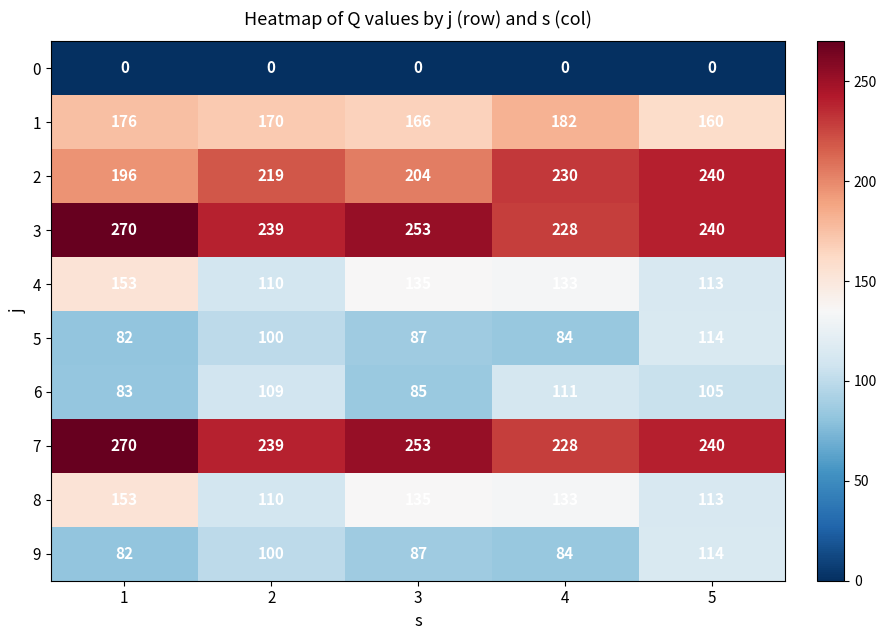

Read the 2 value at 1.

196